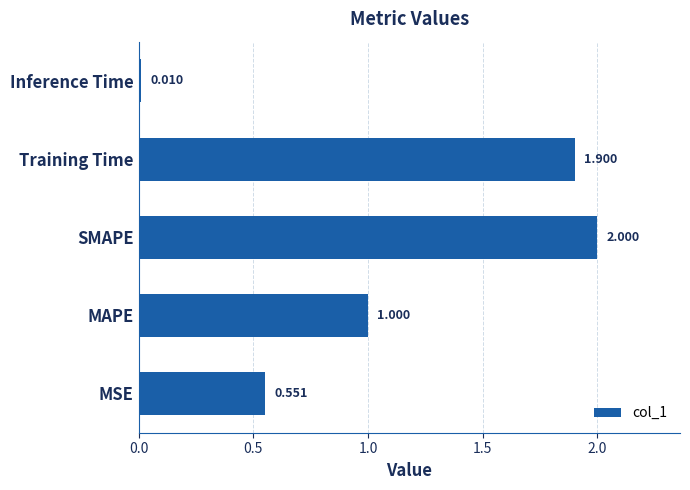

Rank the categories by value from lowest to highest.

Inference Time, MSE, MAPE, Training Time, SMAPE